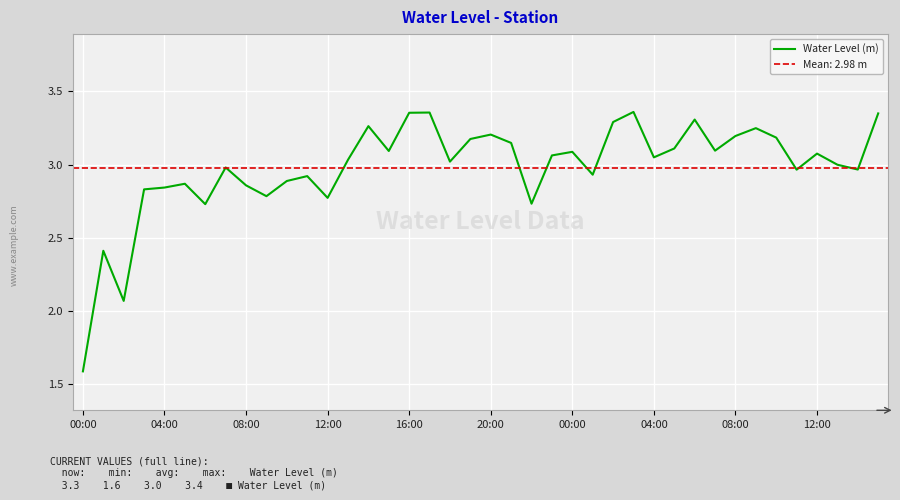

Reading left to right, transcribe all the data shown in this chart.

1.6	2.4	2.1	2.8	2.8	2.9	2.7	3.0	2.9	2.8	2.9	2.9	2.8	3.0	3.3	3.1	3.4	3.4	3.0	3.2	3.2	3.1	2.7	3.1	3.1	2.9	3.3	3.4	3.0	3.1	3.3	3.1	3.2	3.2	3.2	3.0	3.1	3.0	3.0	3.3